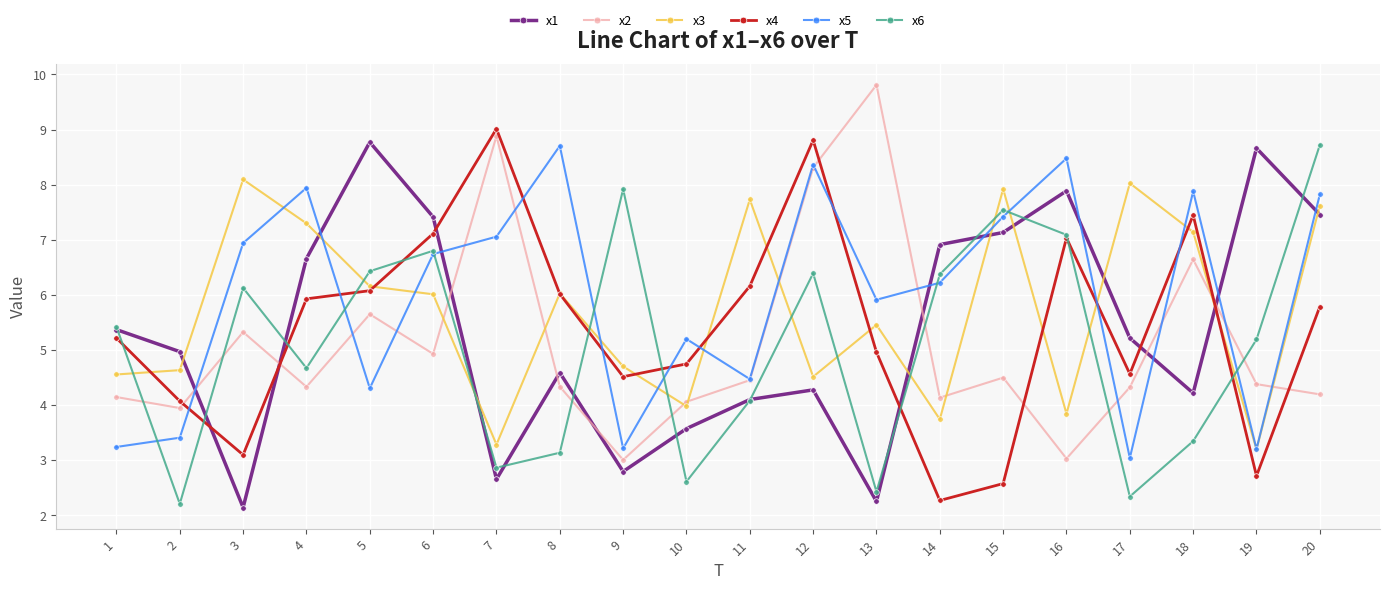

The x4 series shows 9.0 at 7. True or false?

True